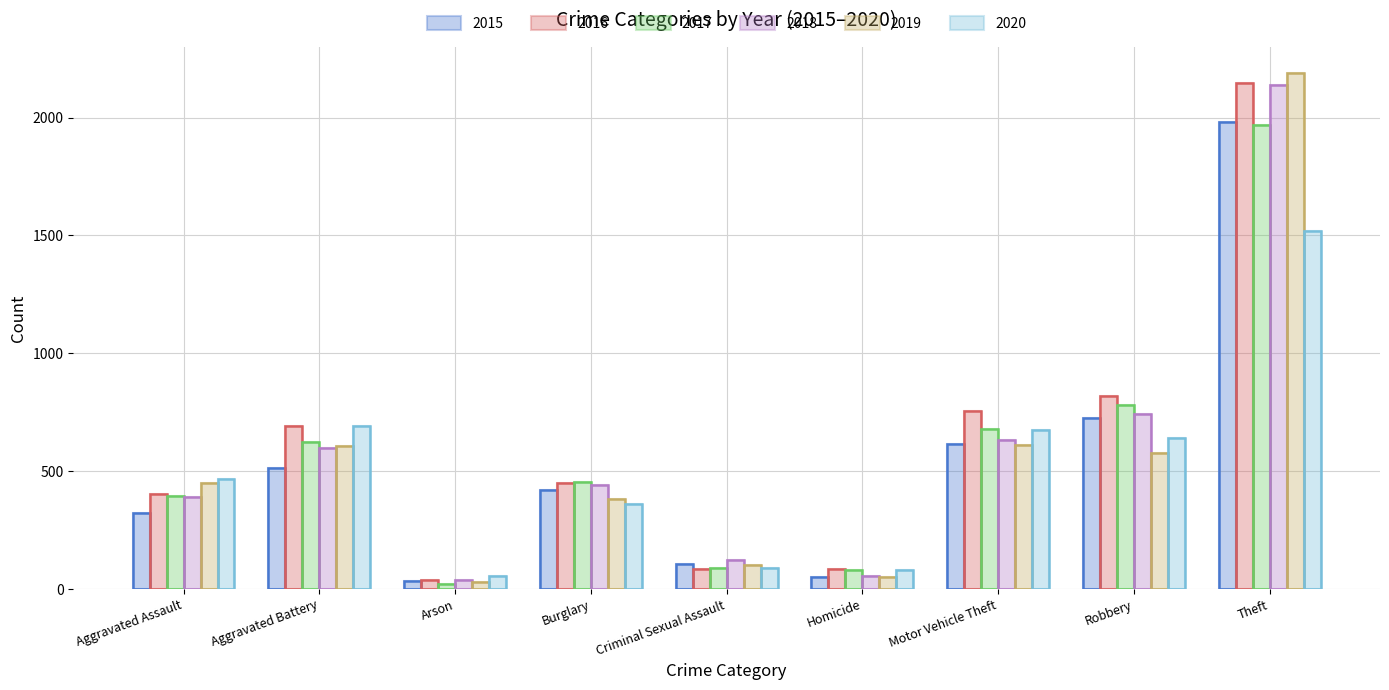

At which label is 2019 closest to 1111?

Motor Vehicle Theft